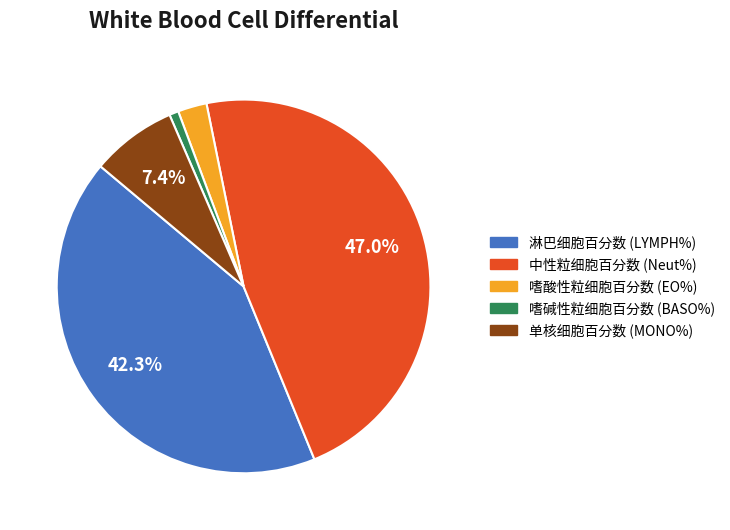

Rank the categories by value from highest to lowest.

中性粒细胞百分数 (Neut%), 淋巴细胞百分数 (LYMPH%), 单核细胞百分数 (MONO%), 嗜酸性粒细胞百分数 (EO%), 嗜碱性粒细胞百分数 (BASO%)